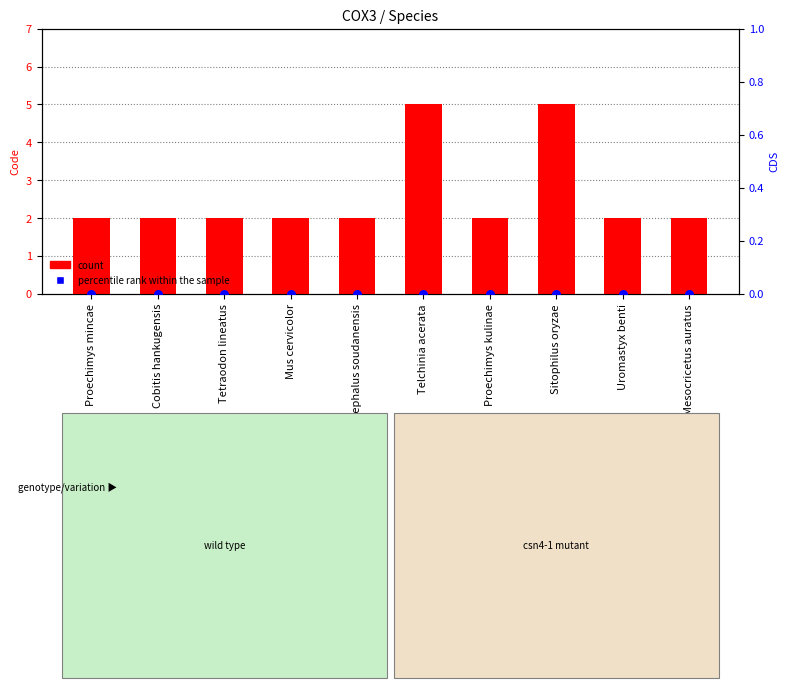

Which series has the largest total across all categories?

count